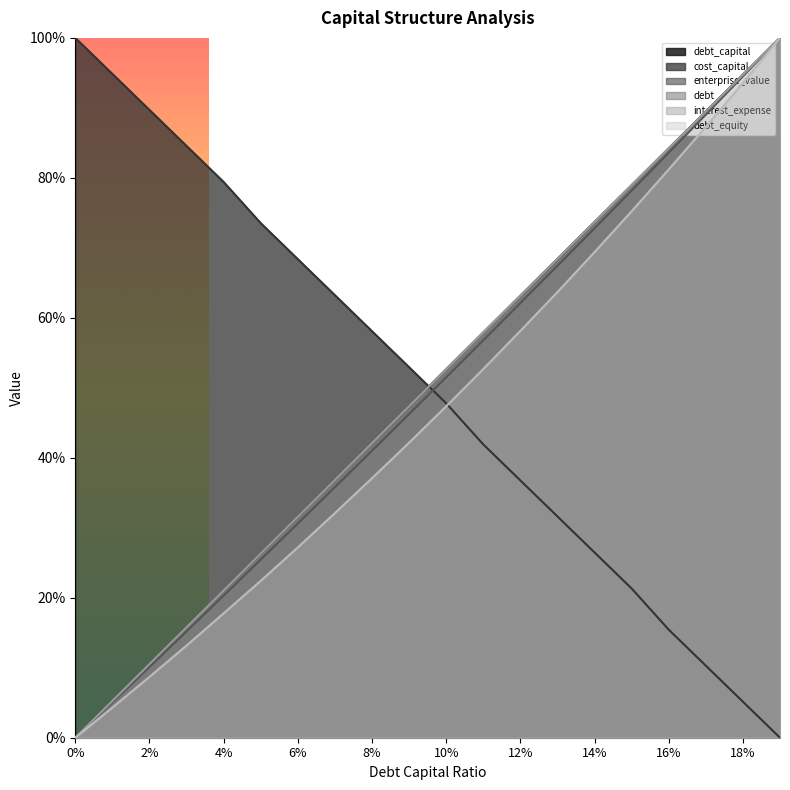

Is it true that debt_capital equals 0.8 at 10%?

False